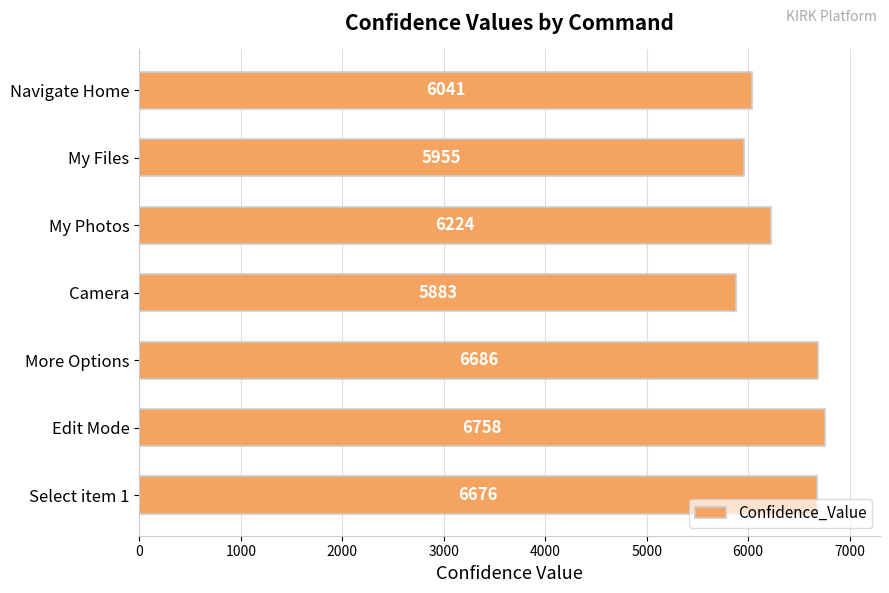

Read the value at Edit Mode, to the nearest 50.

6750